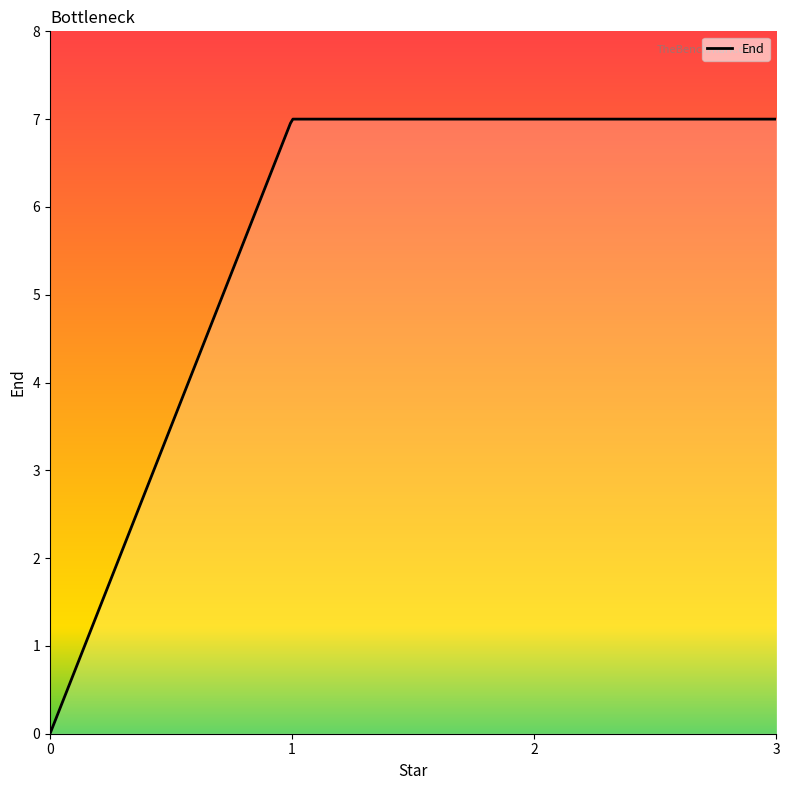

Is it true that the value at 3 is 3?

False